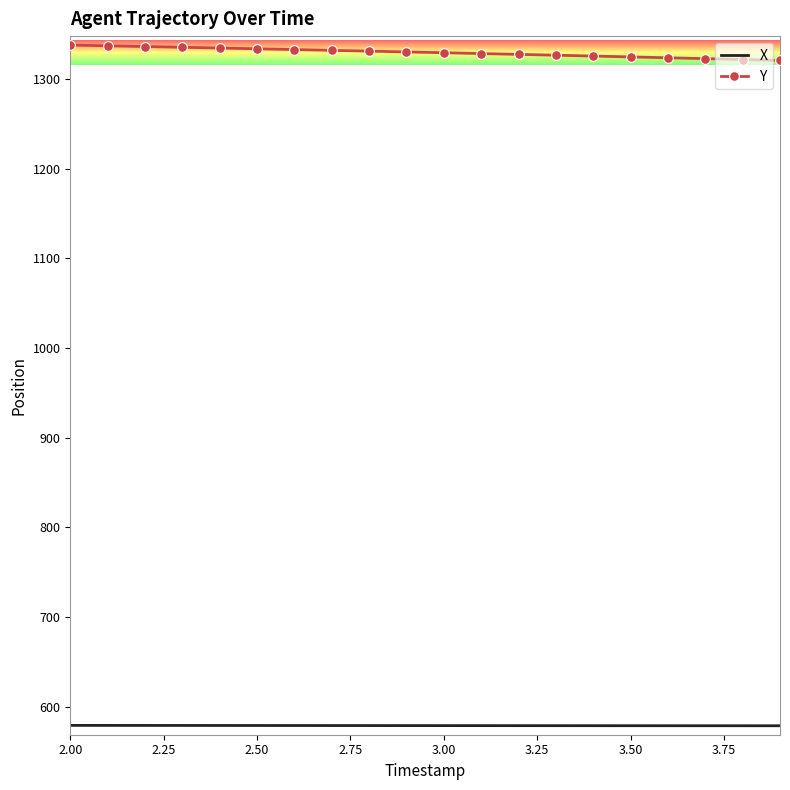

Rank the series by their maximum value, from highest to lowest.

Y, X